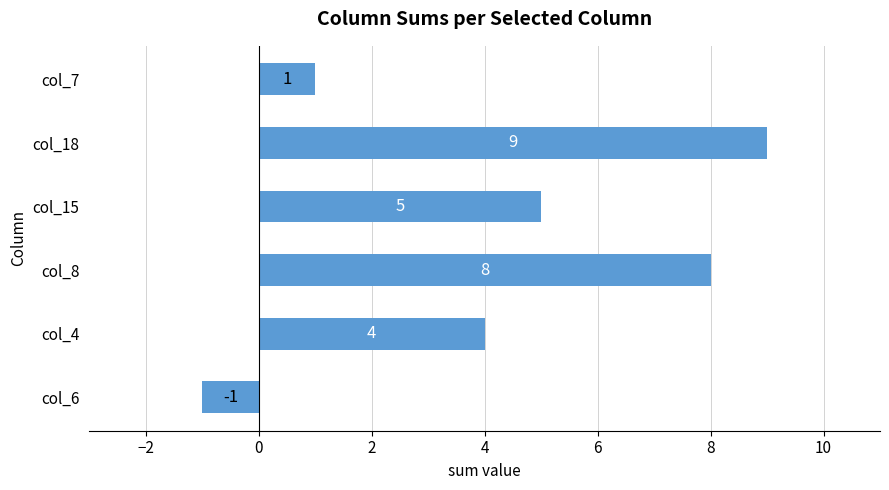

What is the difference between the values at col_4 and col_7?

3